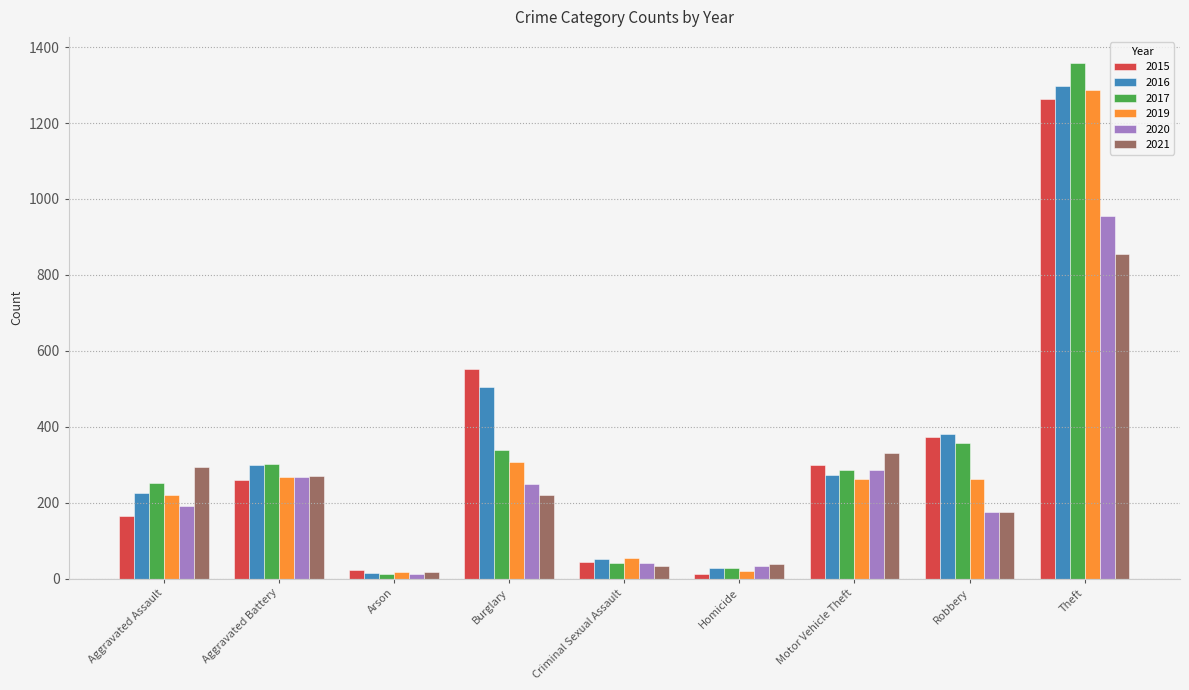

True or false: 2017 has a value of 70 at Burglary.

False